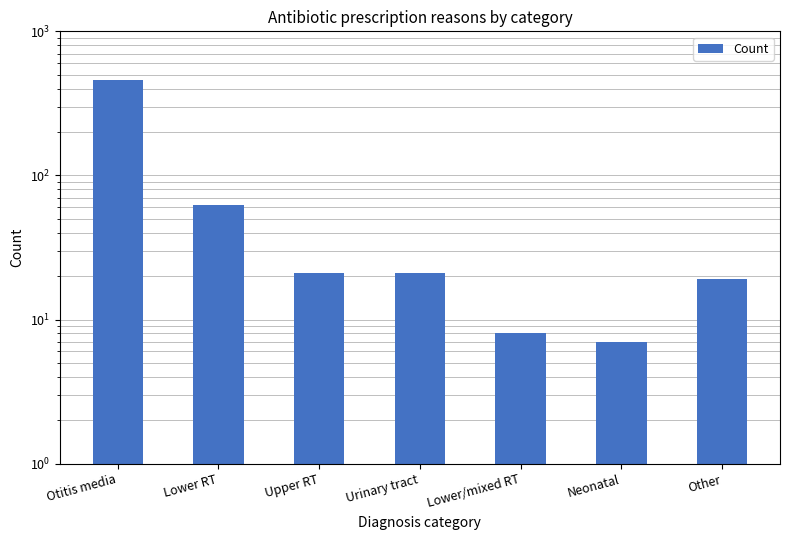

Which category has the lowest value across all series?

Neonatal